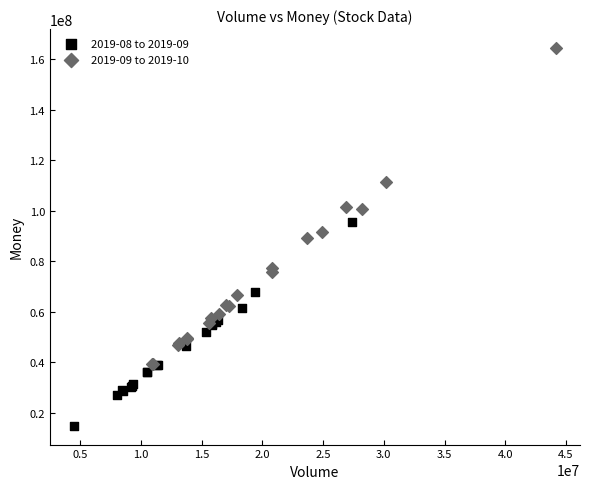

Which series reaches the minimum Y coordinate?

2019-08 to 2019-09